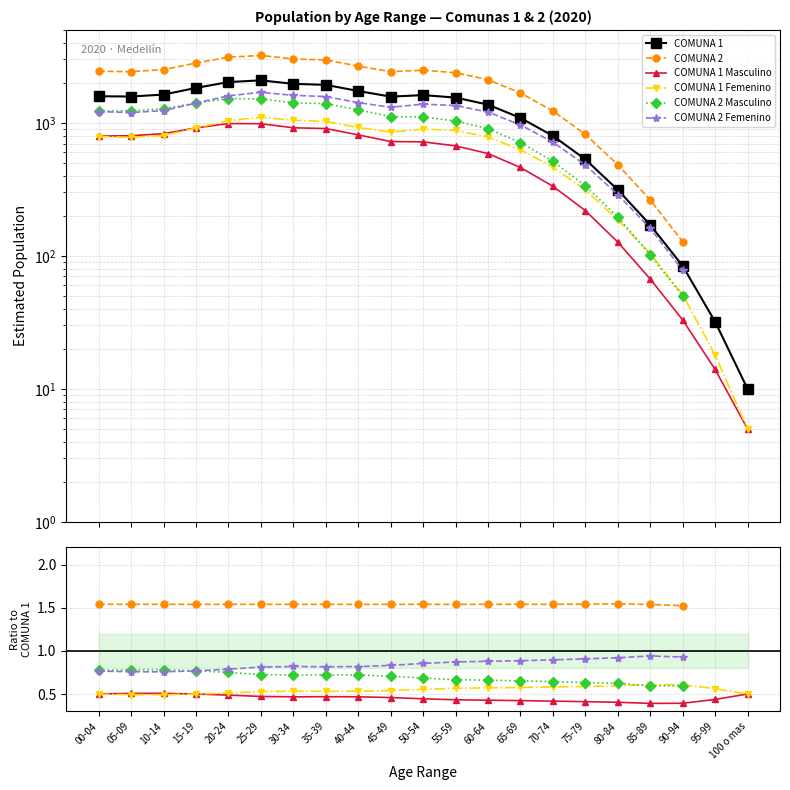

Is the value of COMUNA 2 Femenino at 45-49 greater than the value of COMUNA 1 Femenino at 35-39?

Yes